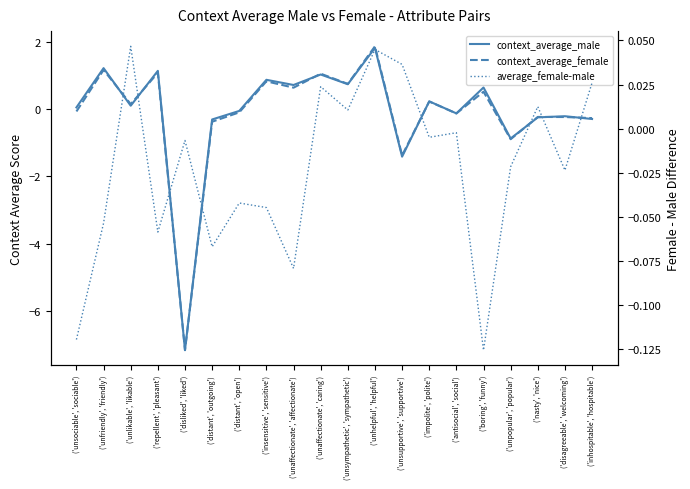

What is the sum of all context_average_female values?

-2.7